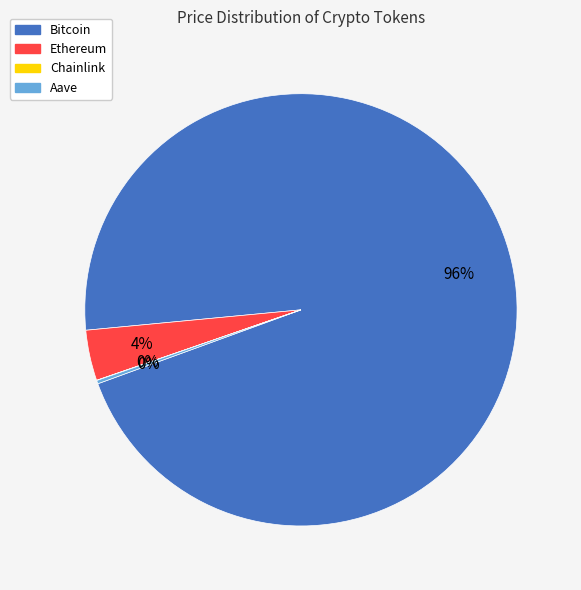

Does Bitcoin account for over 50% of the chart?

Yes